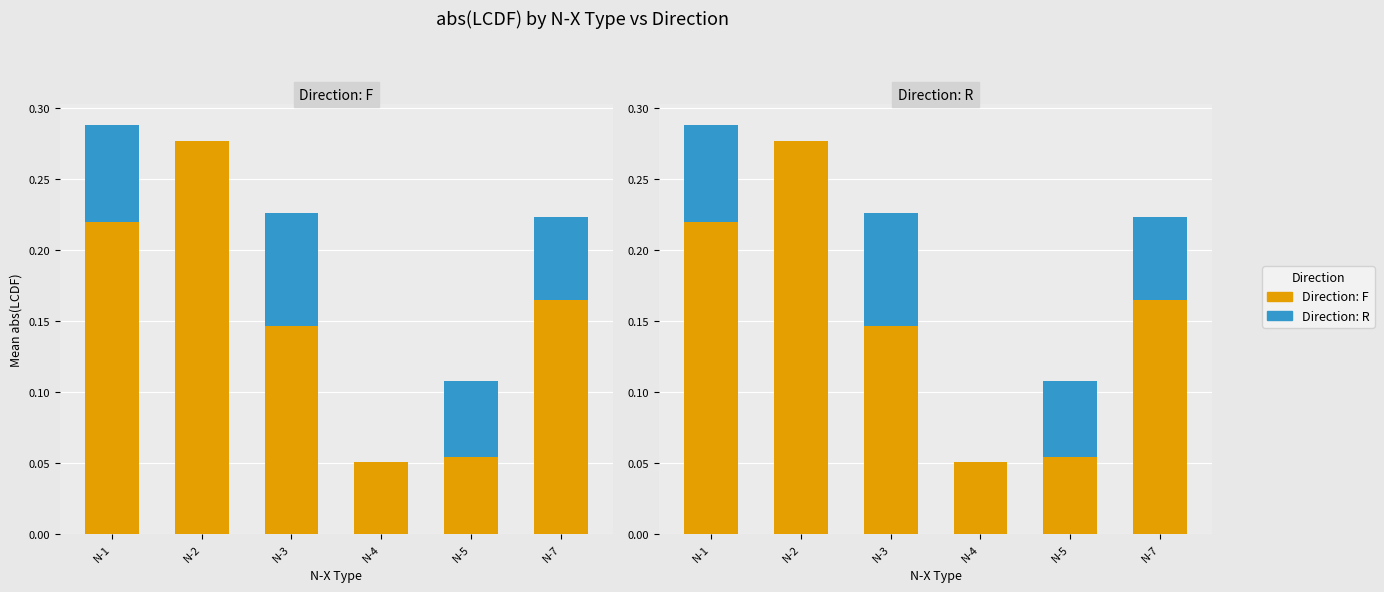

Are the bars horizontal?

No